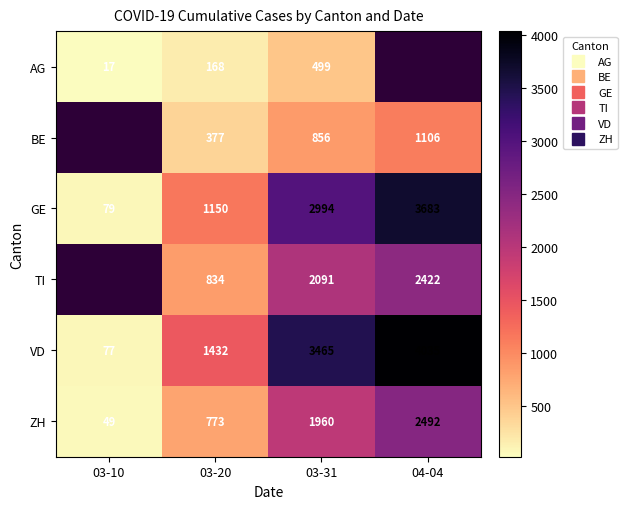

What is the maximum value shown in the chart?

4035.0